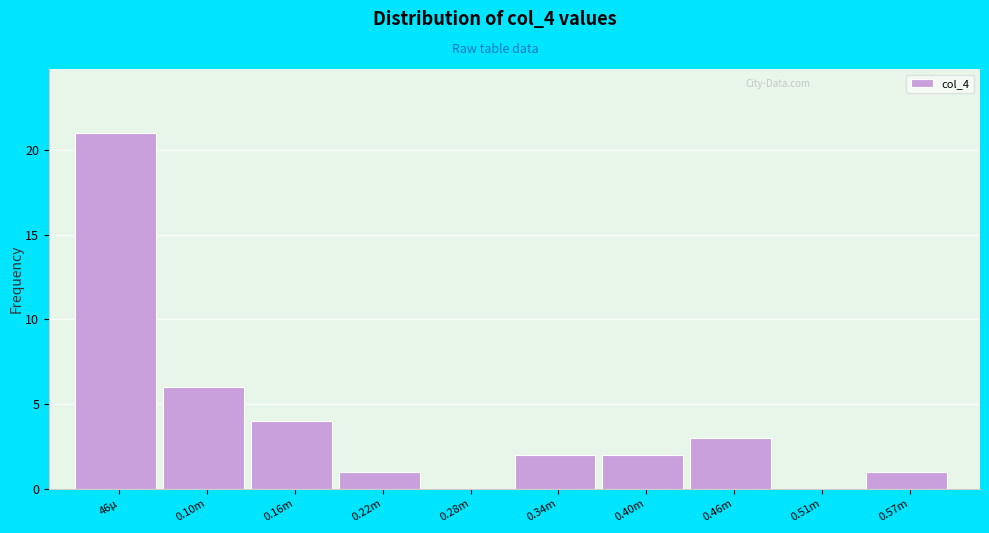

Reading right to left, transcribe all the data shown in this chart.

0.57m=1	0.51m=0	0.46m=3	0.40m=2	0.34m=2	0.28m=0	0.22m=1	0.16m=4	0.10m=6	46µ=21